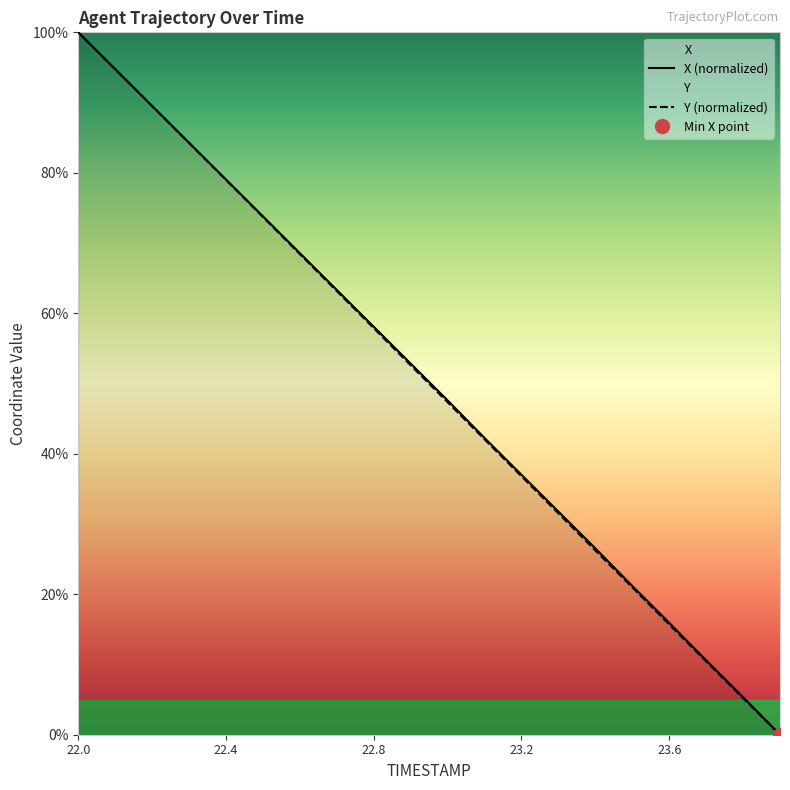

At which category does the chart reach its peak across all series?

22.0